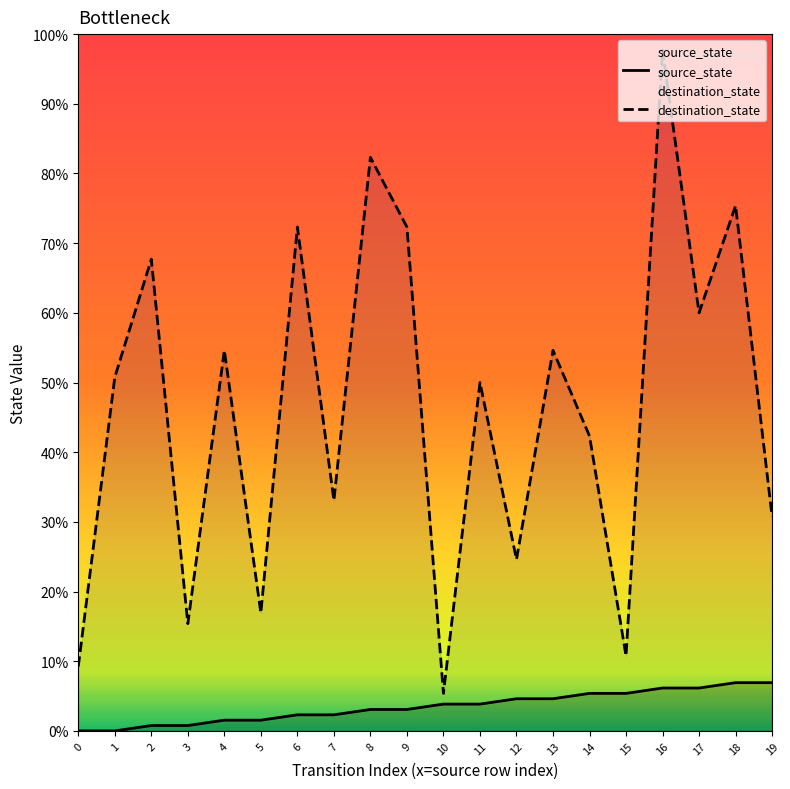

How many values in source_state are above zero?

18